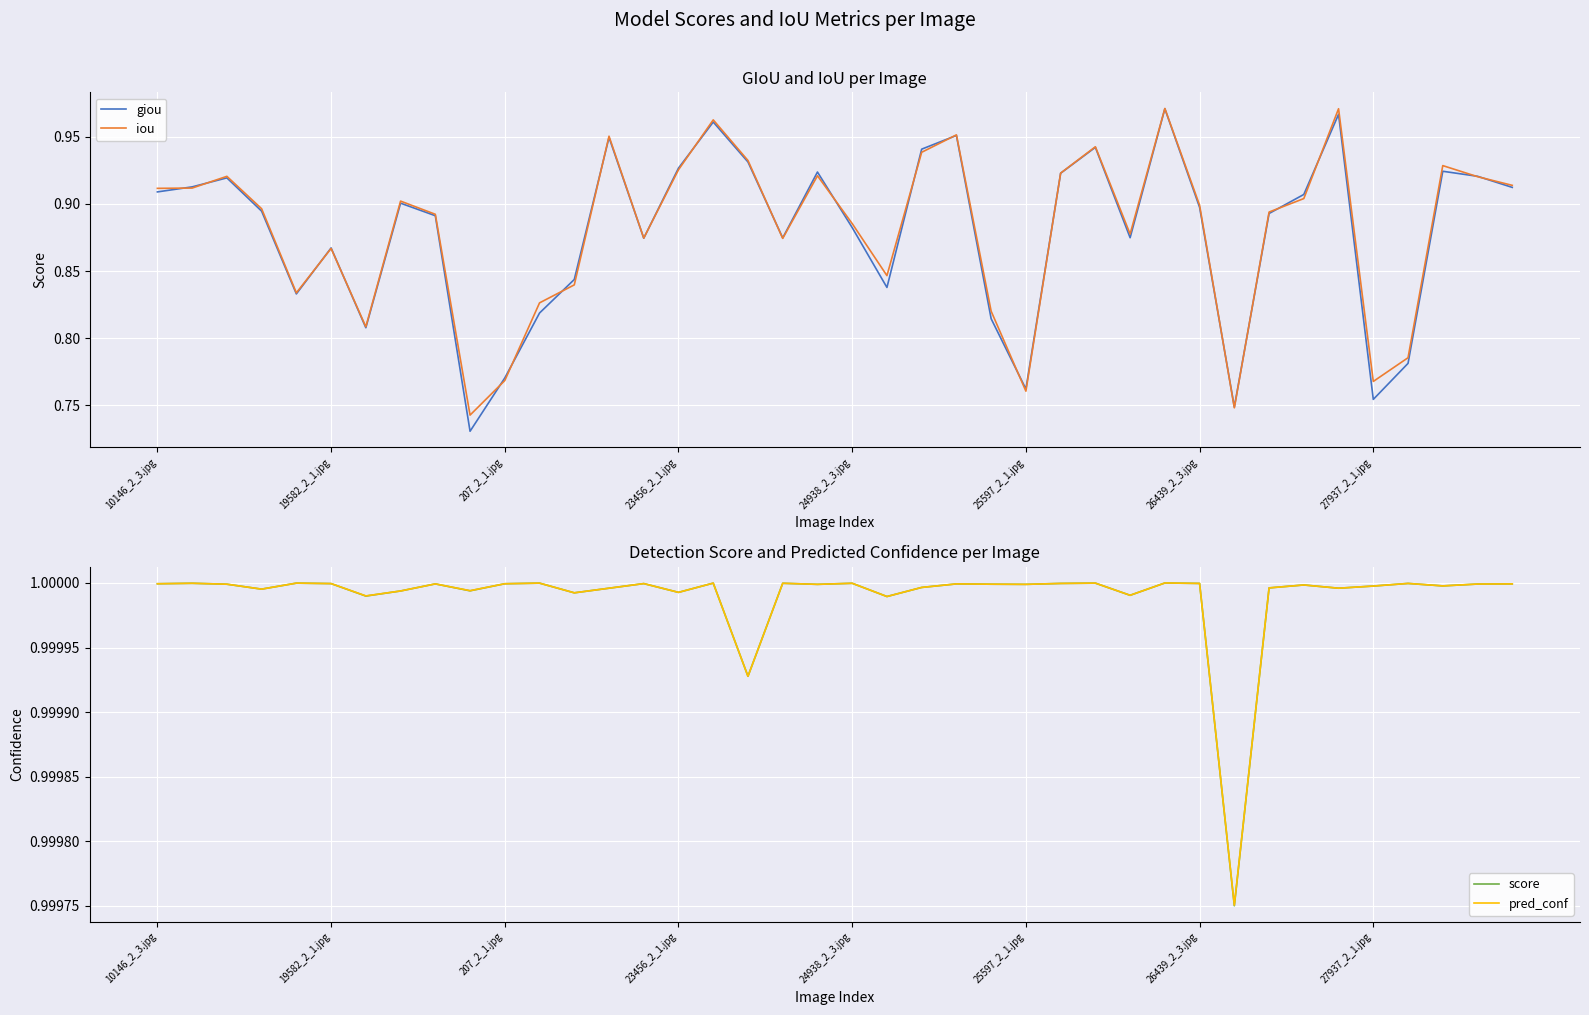

The giou series shows 1.5 at 24938_2_3.jpg. True or false?

False